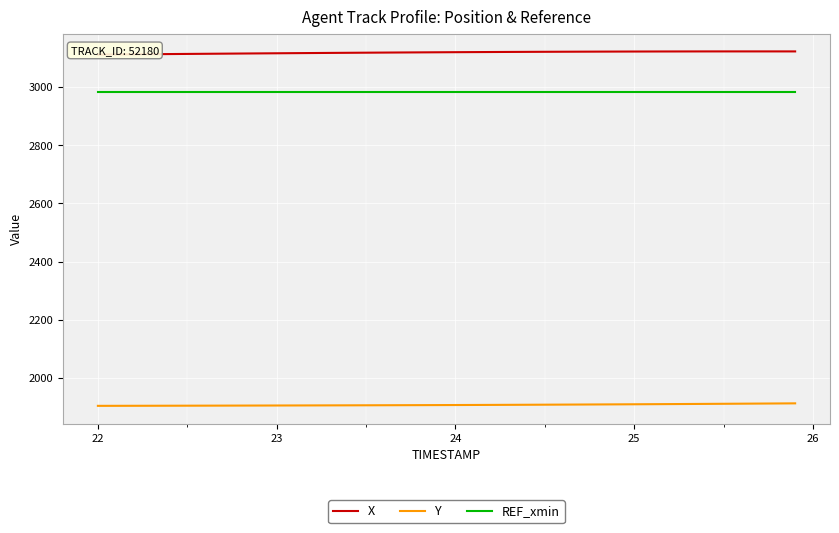

True or false: REF_xmin has a value of 2983.7 at 24.

True